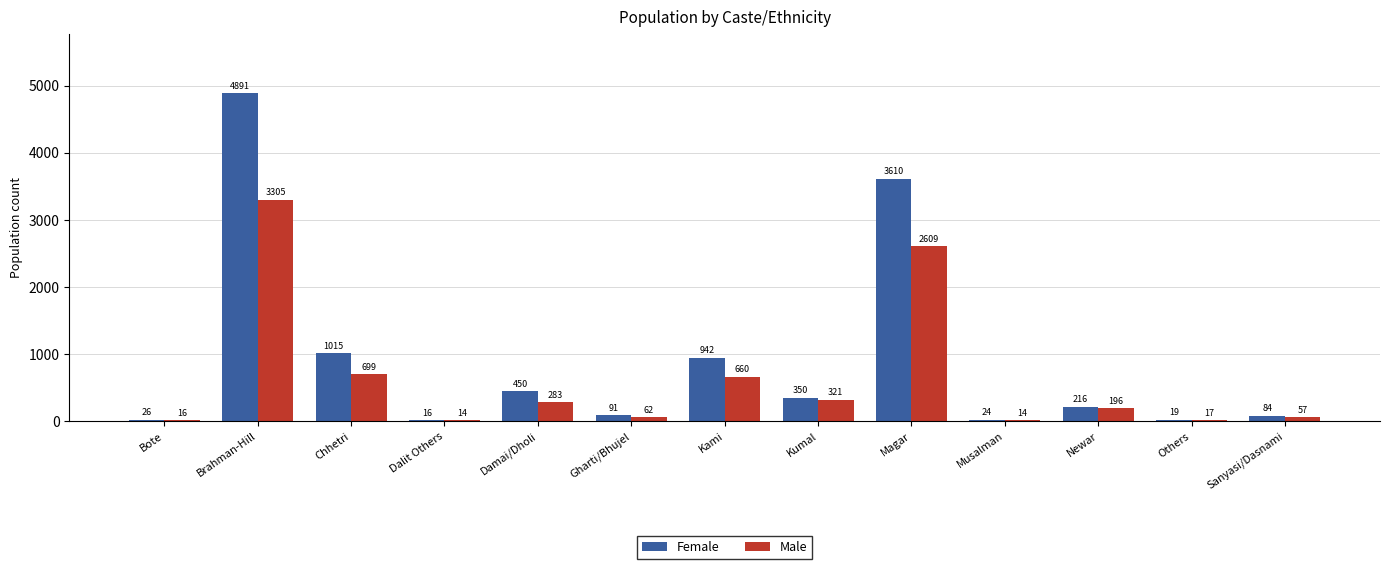

Reading left to right, transcribe all the data shown in this chart.

Female: Bote=26	Brahman-Hill=4891	Chhetri=1015	Dalit Others=16	Damai/Dholi=450	Gharti/Bhujel=91	Kami=942	Kumal=350	Magar=3610	Musalman=24	Newar=216	Others=19	Sanyasi/Dasnami=84
Male: Bote=16	Brahman-Hill=3305	Chhetri=699	Dalit Others=14	Damai/Dholi=283	Gharti/Bhujel=62	Kami=660	Kumal=321	Magar=2609	Musalman=14	Newar=196	Others=17	Sanyasi/Dasnami=57